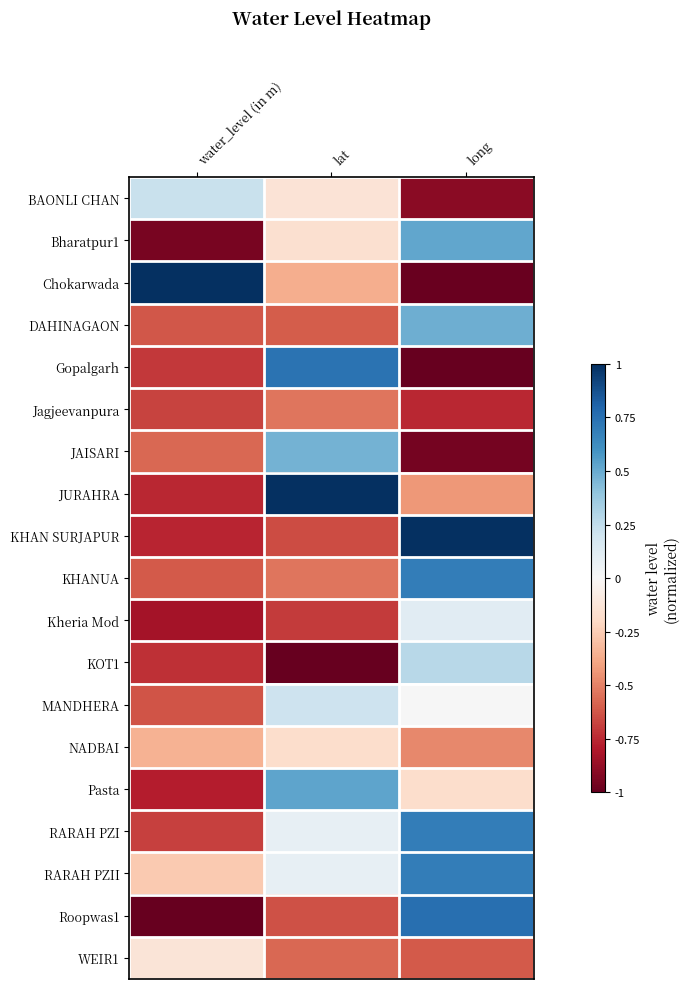

Which series has the largest total across all categories?

RARAH PZII